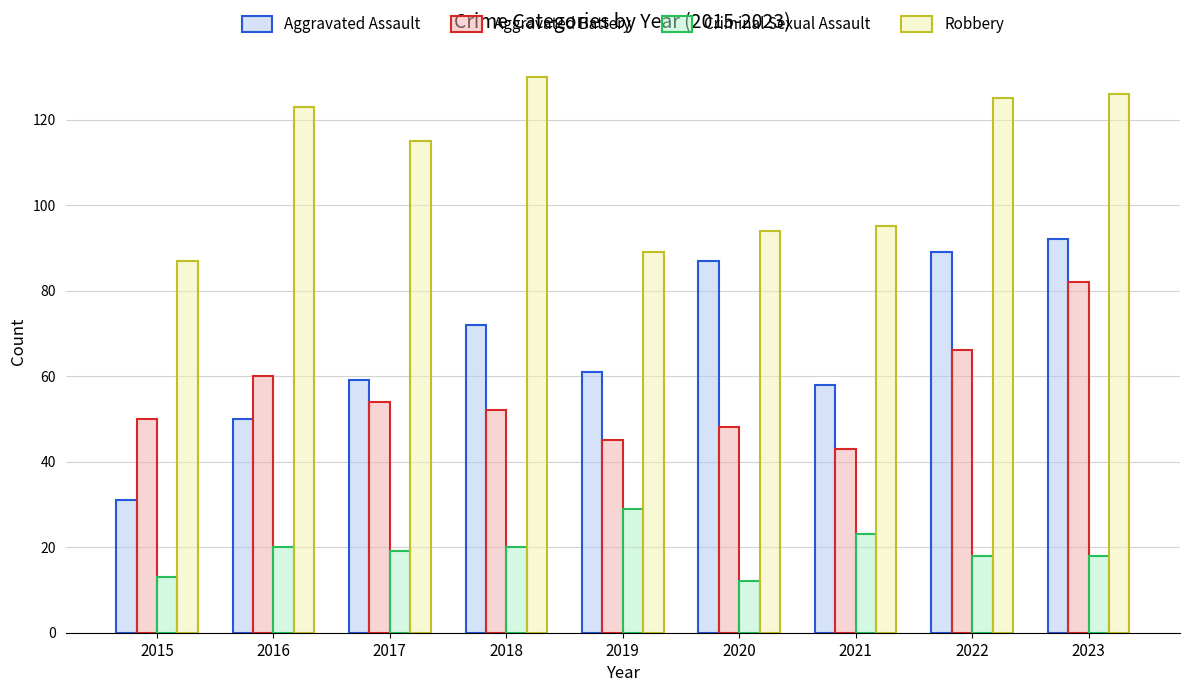

Reading left to right, list all the values displayed in this chart.

Aggravated Assault: 2015=31	2016=50	2017=59	2018=72	2019=61	2020=87	2021=58	2022=89	2023=92
Aggravated Battery: 2015=50	2016=60	2017=54	2018=52	2019=45	2020=48	2021=43	2022=66	2023=82
Criminal Sexual Assault: 2015=13	2016=20	2017=19	2018=20	2019=29	2020=12	2021=23	2022=18	2023=18
Robbery: 2015=87	2016=123	2017=115	2018=130	2019=89	2020=94	2021=95	2022=125	2023=126